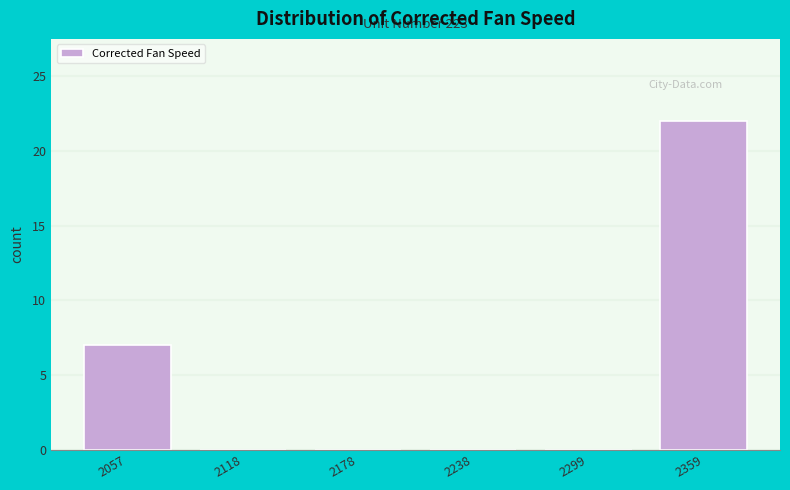

Over which range of the x-axis is the bar tallest?

2330 to 2390